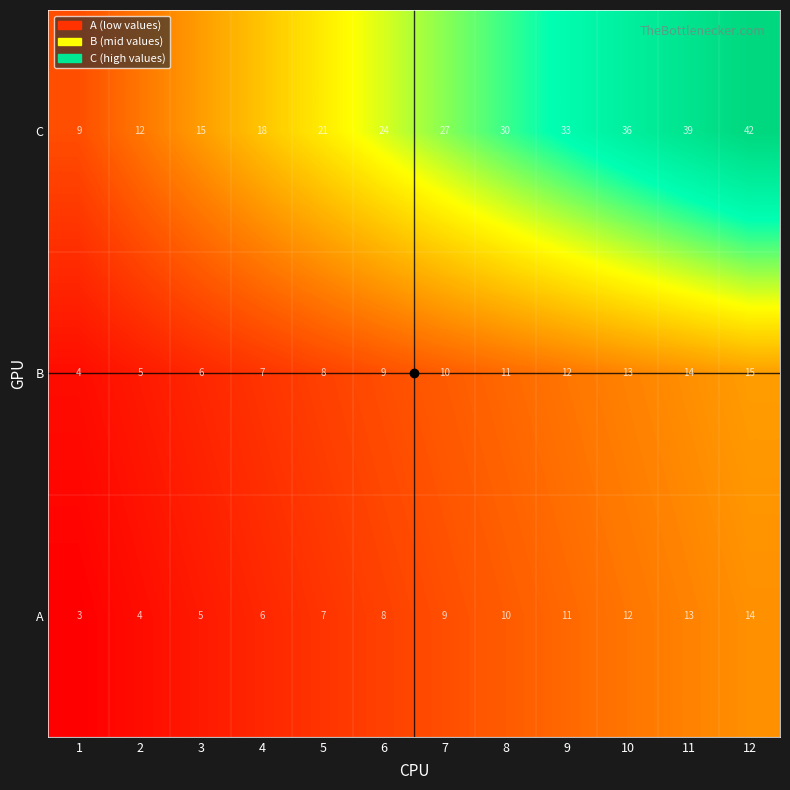

At which category is the sum across all series the highest?

12